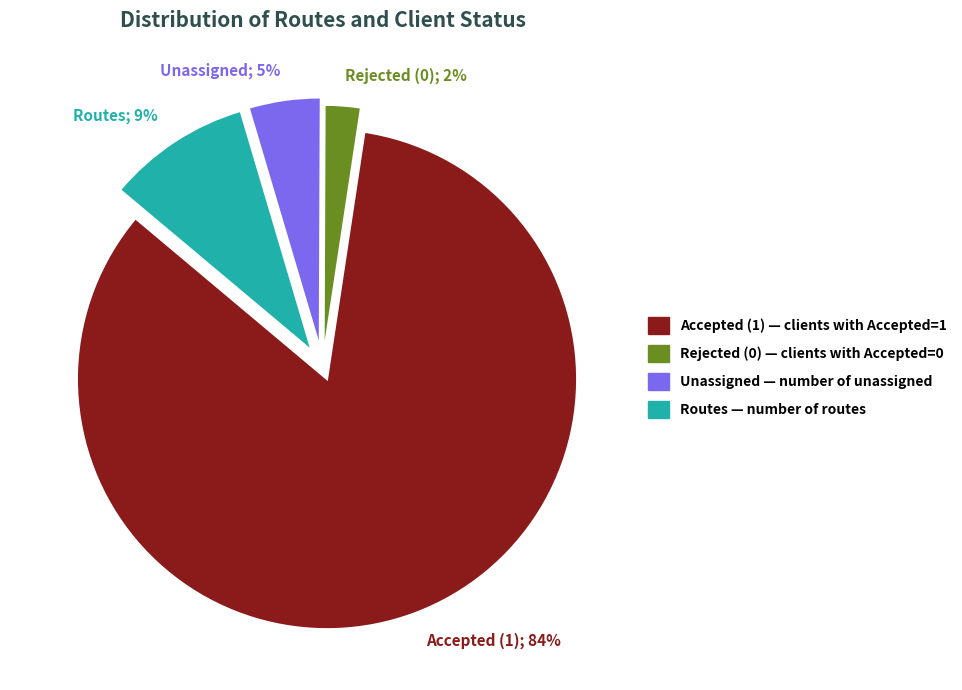

To the nearest percent, what is the average slice percentage?

25%